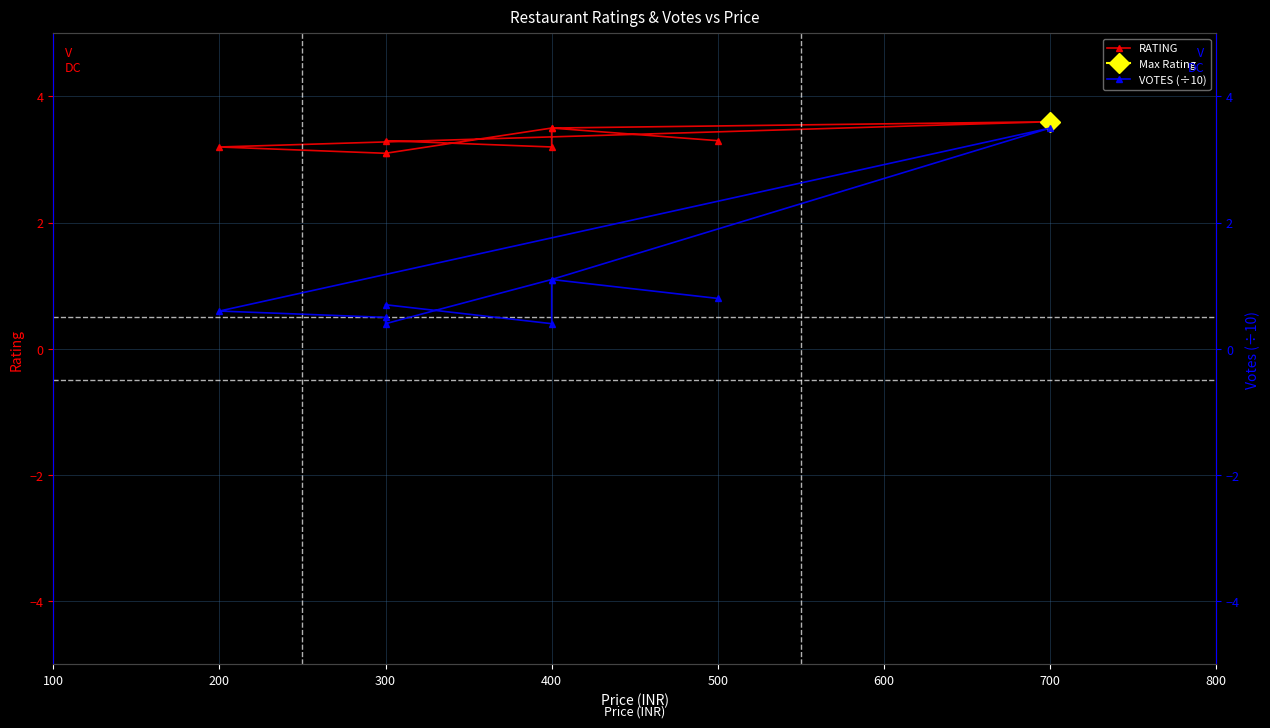

Reading right to left, extract all data points from this chart.

RATING: 3.3	3.5	3.1	3.1	3.2	3.6	3.5	3.2	3.3
VOTES (÷10): 0.8	1.1	0.4	0.5	0.6	3.5	1.1	0.4	0.7